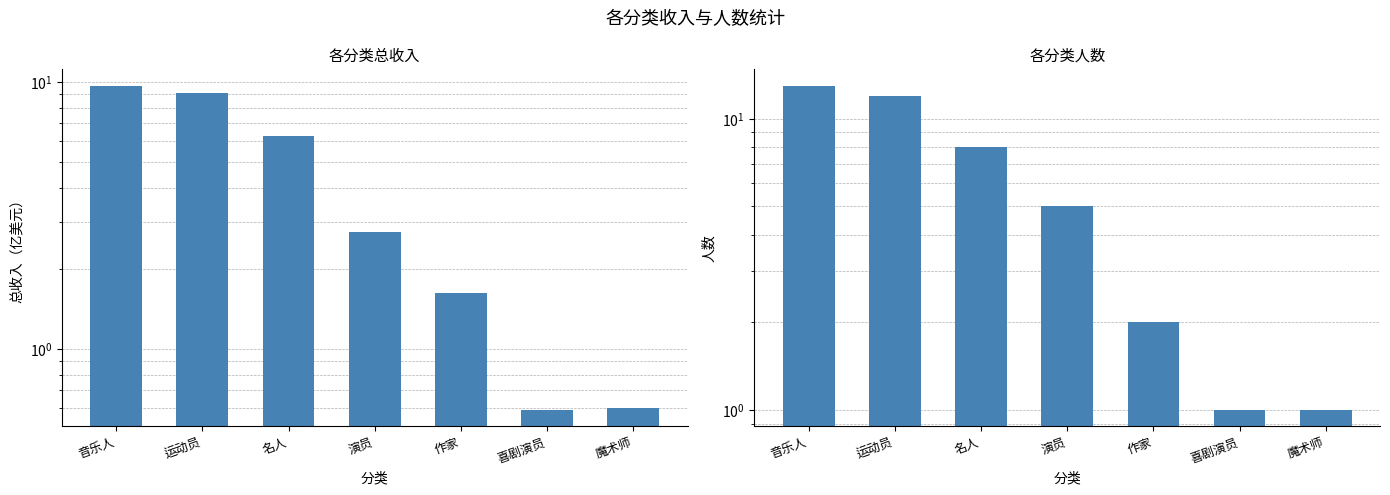

Reading right to left, what are all the values shown in this chart?

总收入（亿美元）: 魔术师=0.6	喜剧演员=0.6	作家=1.6	演员=2.7	名人=6.3	运动员=9.1	音乐人=9.7
人数: 魔术师=1.0	喜剧演员=1.0	作家=2.0	演员=5.0	名人=8.0	运动员=12.0	音乐人=13.0